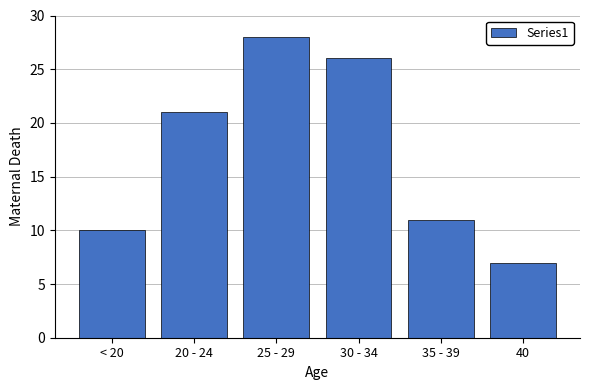

Reading right to left, what are all the values shown in this chart?

7	11	26	28	21	10